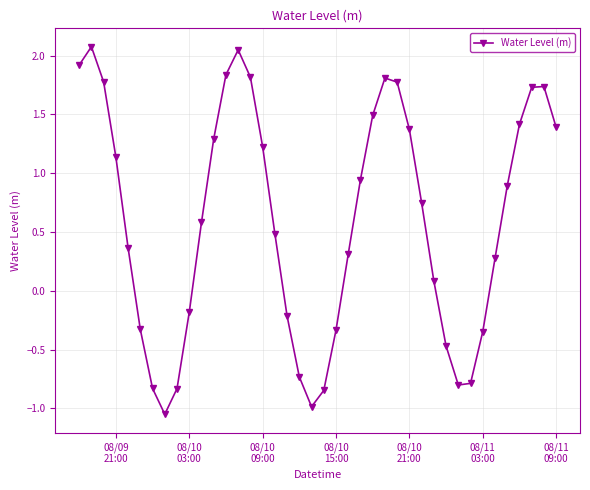

What is the maximum value shown in the chart?

2.1